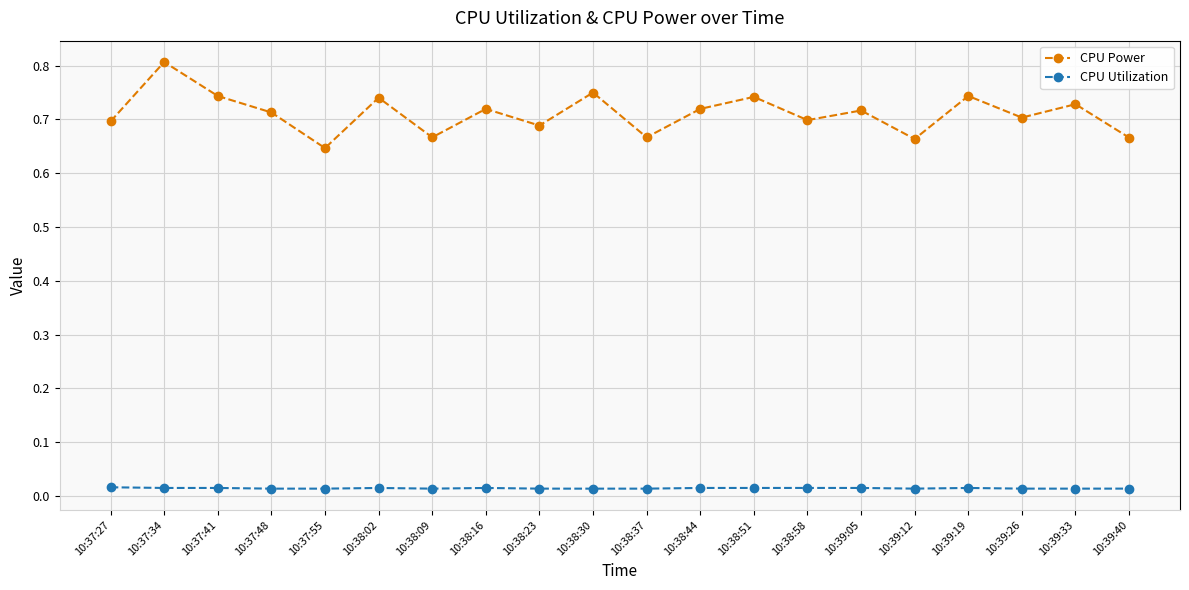

At which category is the sum across all series the highest?

10:37:34